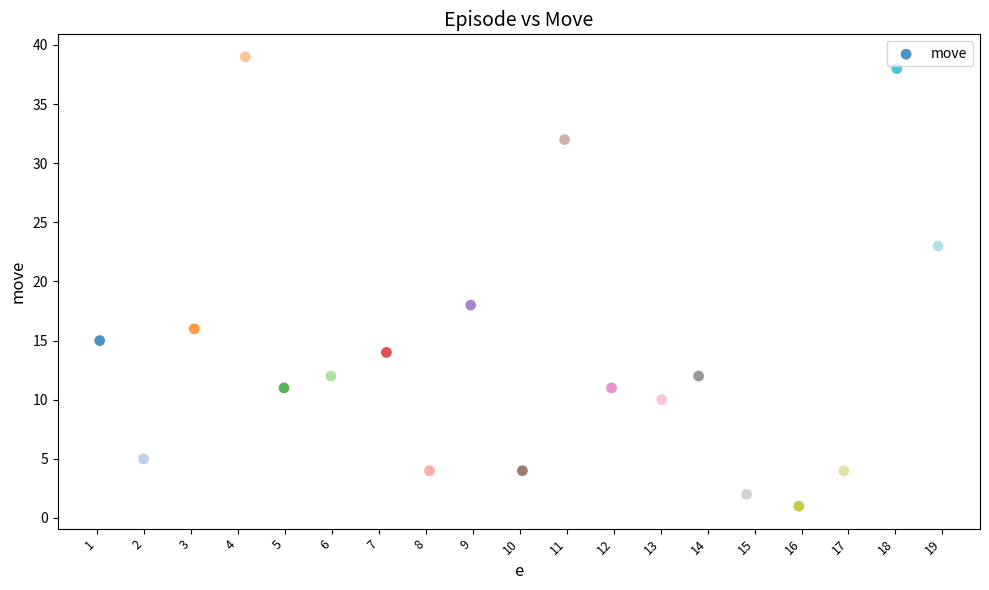

What Y value in the scatter plot is closest to 20?

18